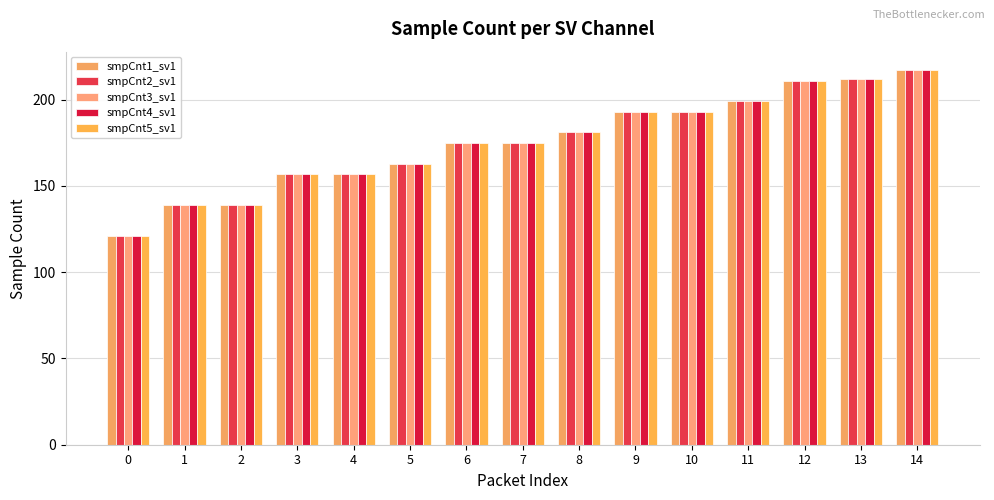

How many bars are there in total?

75